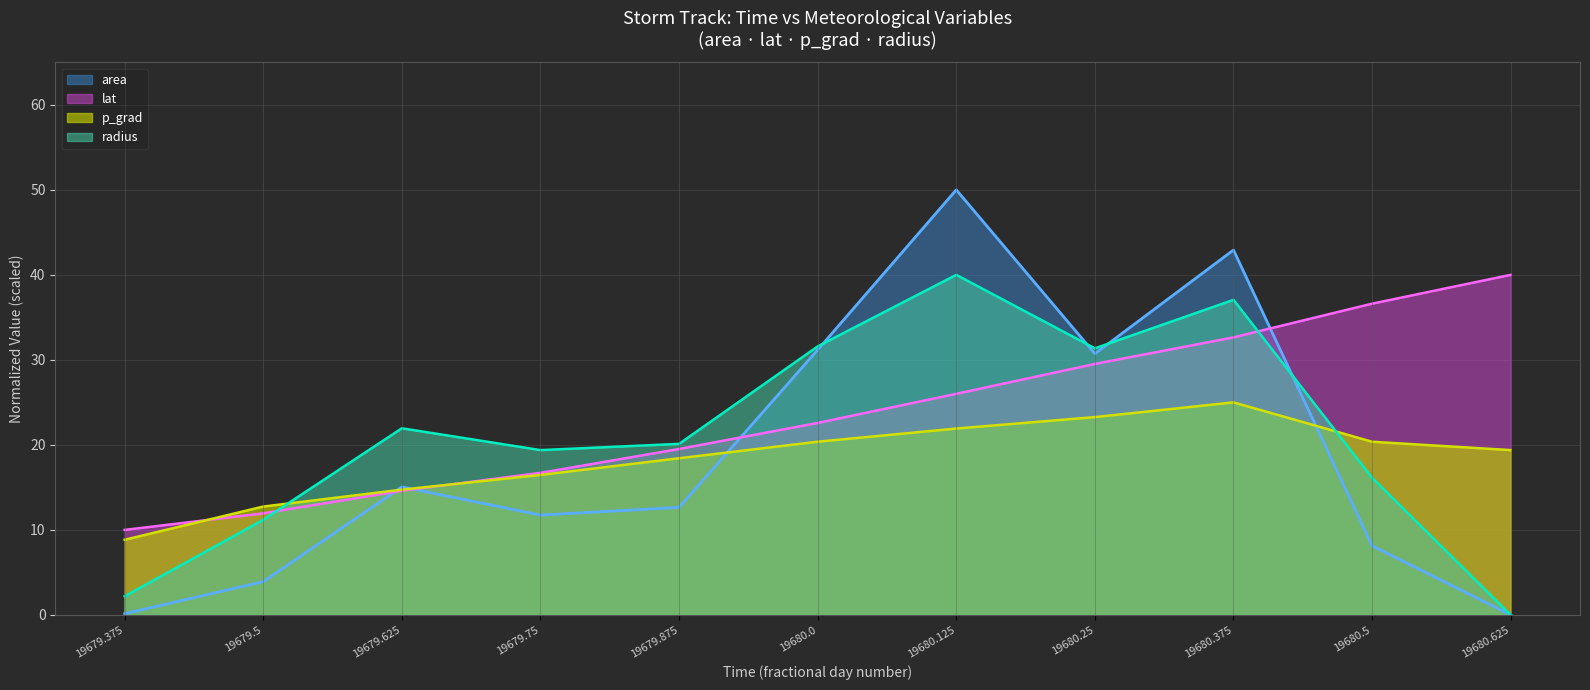

Reading left to right, what are all the values shown in this chart?

area: 19679.375=0.2	19679.5=3.9	19679.625=15.1	19679.75=11.7	19679.875=12.7	19680.0=31.2	19680.125=50.0	19680.25=30.7	19680.375=42.9	19680.5=8.1	19680.625=0.0
lat: 19679.375=10.0	19679.5=12.0	19679.625=14.6	19679.75=16.7	19679.875=19.5	19680.0=22.6	19680.125=26.0	19680.25=29.5	19680.375=32.6	19680.5=36.6	19680.625=40.0
p_grad: 19679.375=8.8	19679.5=12.7	19679.625=14.7	19679.75=16.5	19679.875=18.4	19680.0=20.4	19680.125=21.9	19680.25=23.3	19680.375=25.0	19680.5=20.4	19680.625=19.4
radius: 19679.375=2.2	19679.5=11.2	19679.625=22.0	19679.75=19.4	19679.875=20.1	19680.0=31.6	19680.125=40.0	19680.25=31.4	19680.375=37.1	19680.5=16.1	19680.625=0.0